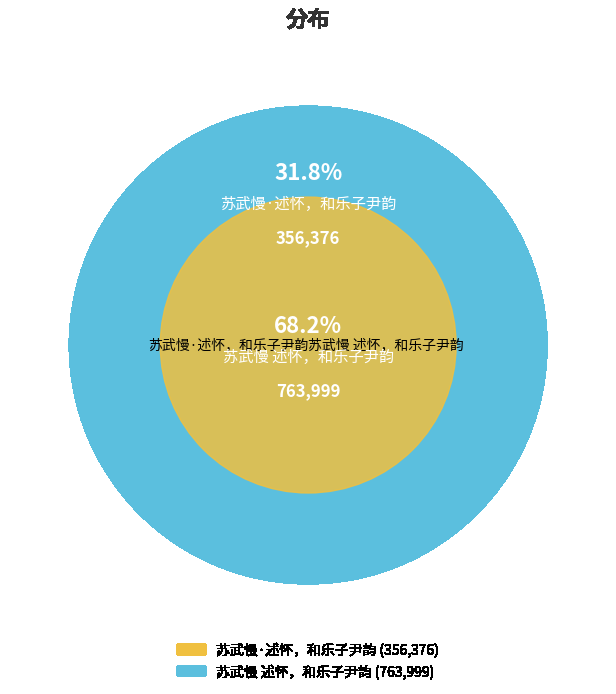

Is it true that 苏武慢 述怀，和乐子尹韵 is 68% of the pie?

True